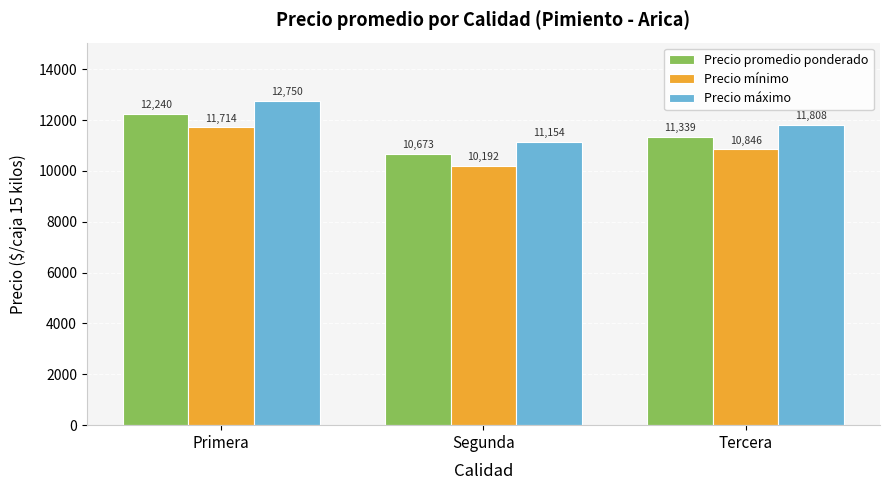

What is the label of the 2nd bar from the right?

Segunda